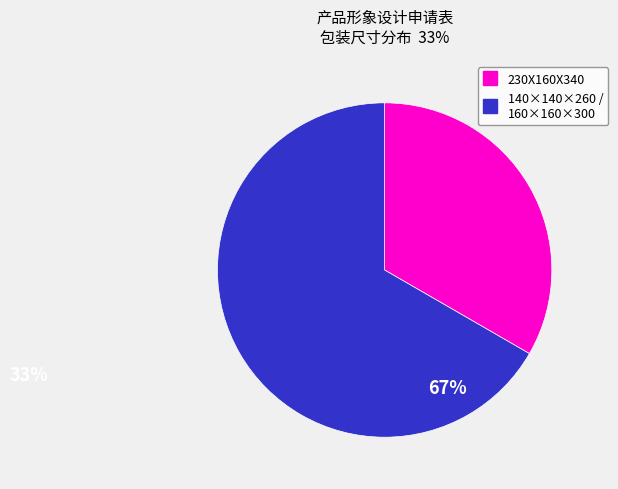

What is the ratio of the value at 230X160X340 to the value at 140×140×260 / 160×160×300?

0.5